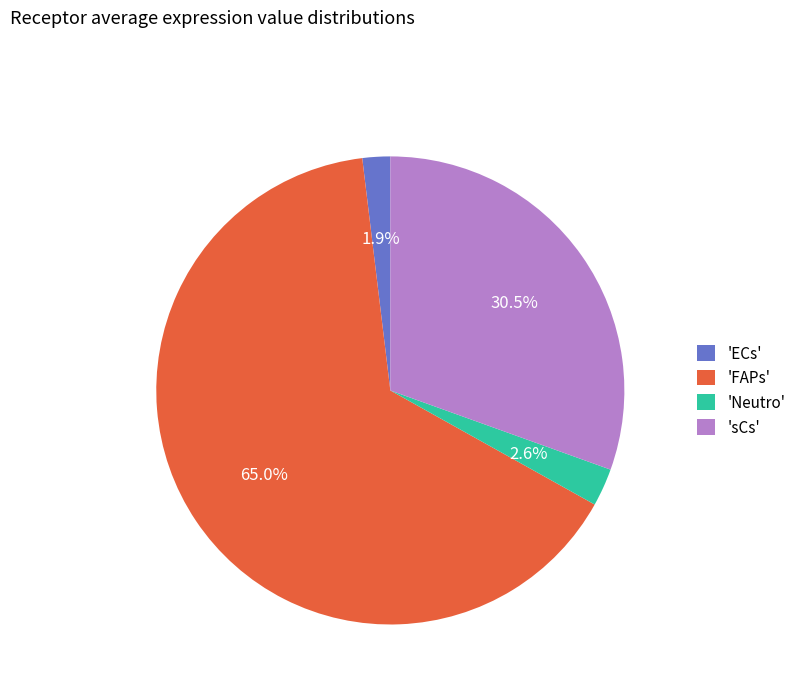

How much of the chart is everything except 'Neutro'?

97.4%